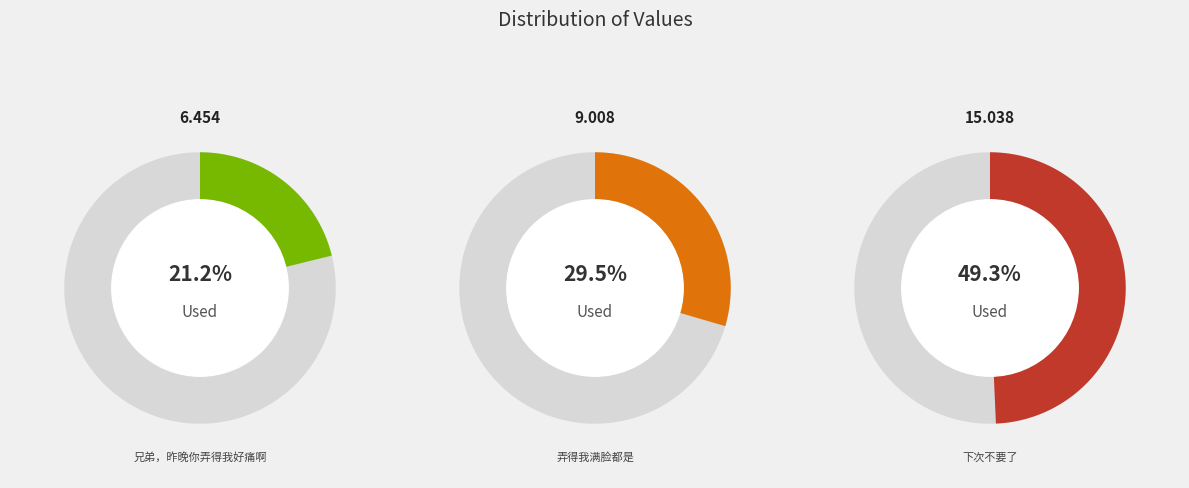

What is the ratio of the value at 兄弟，昨晚你弄得我好痛啊 to the value at 弄得我满脸都是?

0.7